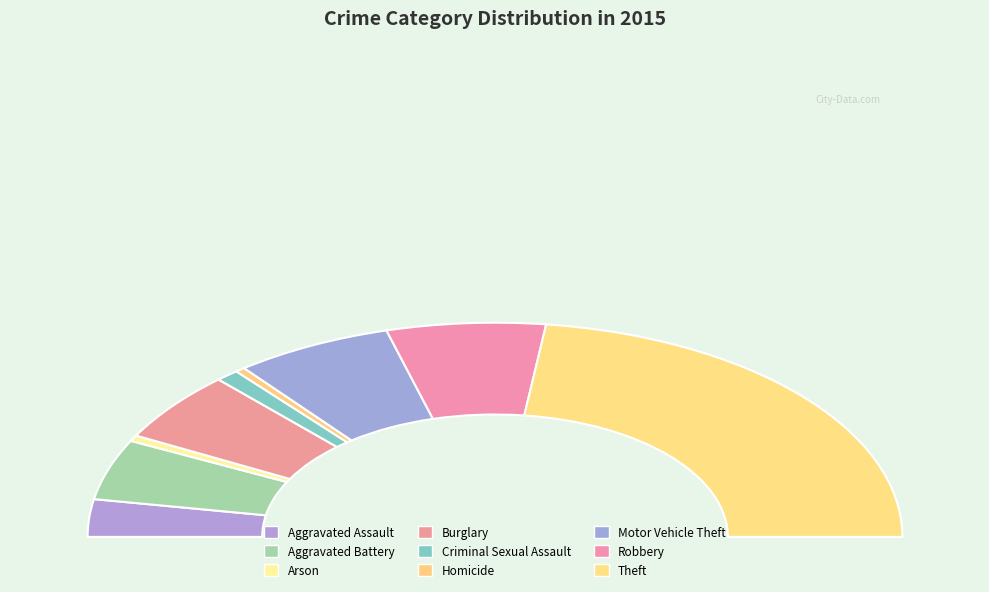

Between Criminal Sexual Assault and Aggravated Assault, which is larger?

Aggravated Assault